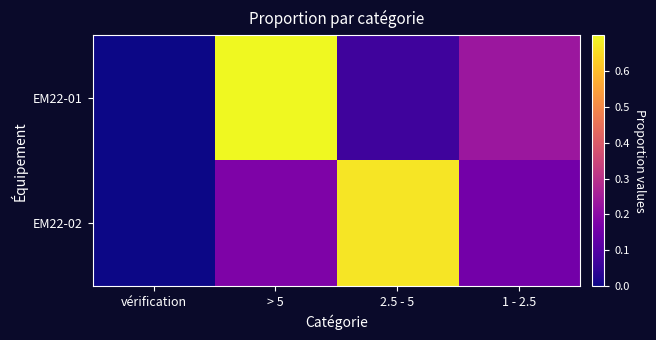

Reading left to right, what are all the values shown in this chart?

EM22-01: vérification=0.0	> 5=0.7	2.5 - 5=0.1	1 - 2.5=0.2
EM22-02: vérification=0.0	> 5=0.2	2.5 - 5=0.7	1 - 2.5=0.2